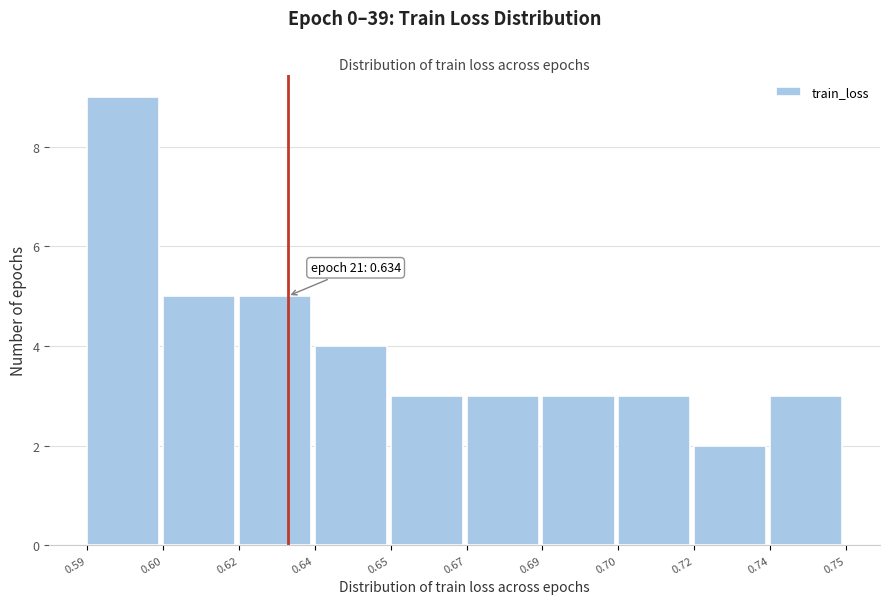

Reading left to right, list all the values displayed in this chart.

0.59=9	0.60=5	0.62=5	0.64=4	0.65=3	0.67=3	0.69=3	0.70=3	0.72=2	0.74=3